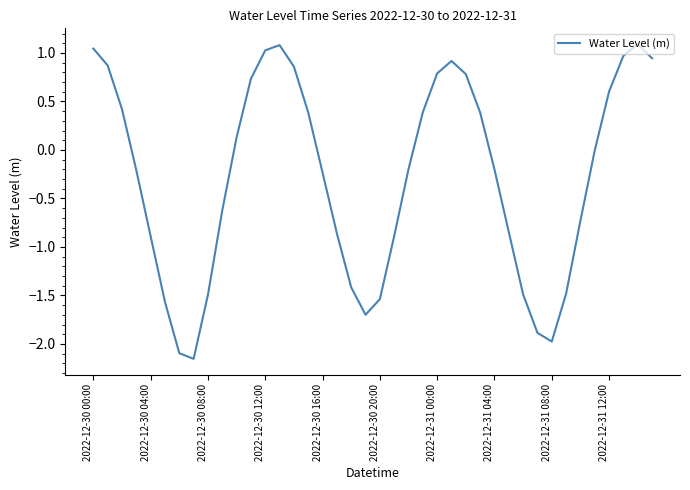

How many interior local valleys (lower than both neighbors) does the data have?

3